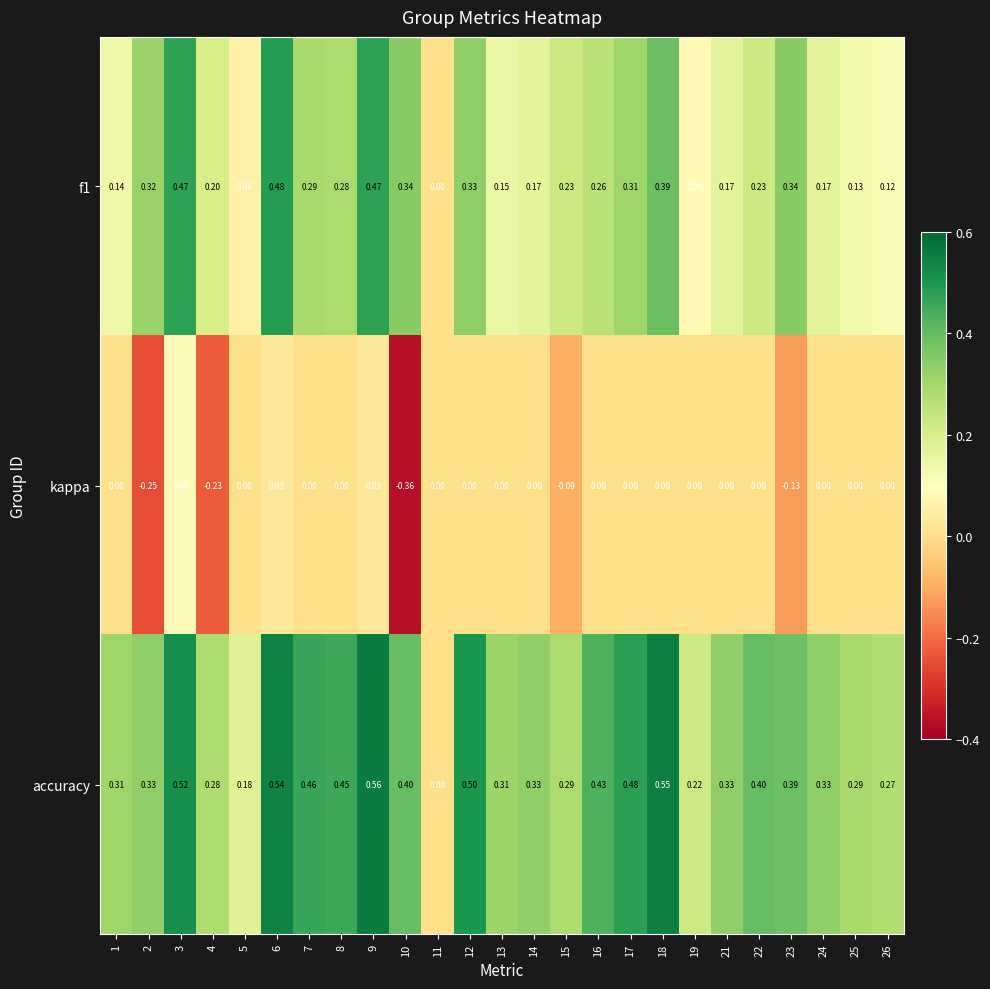

Is the value of accuracy at 9 greater than the value of f1 at 14?

Yes